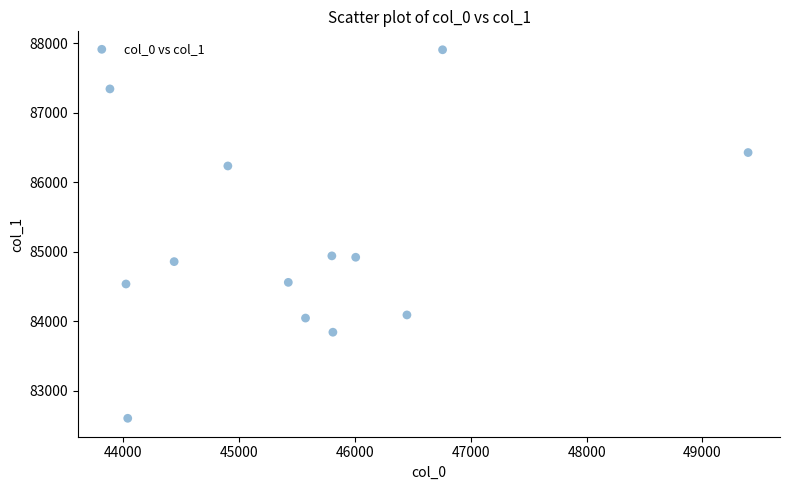

What is the range of X values (max minus min)?

5509.5